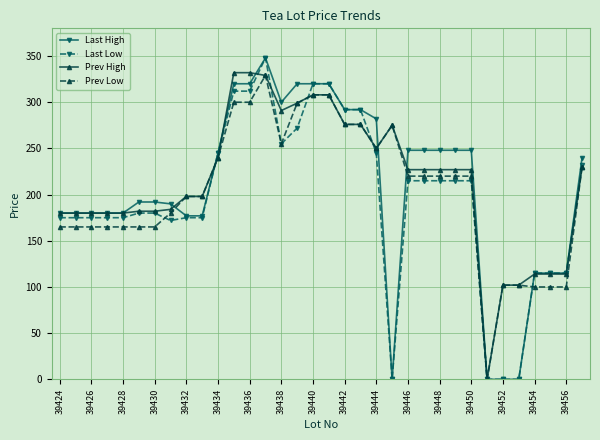

True or false: Last High has more than 0 interior local peaks.

True